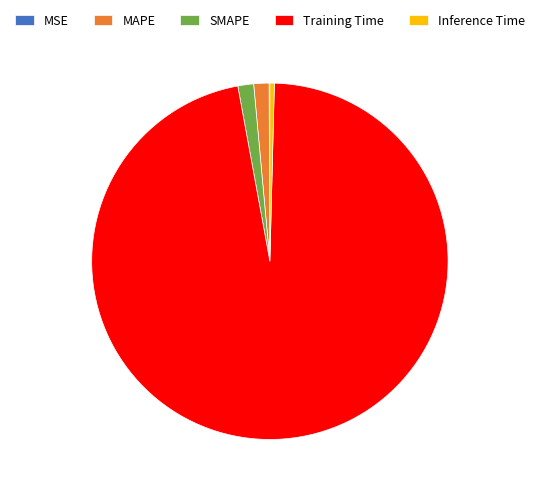

Is there a majority slice in this chart?

Yes